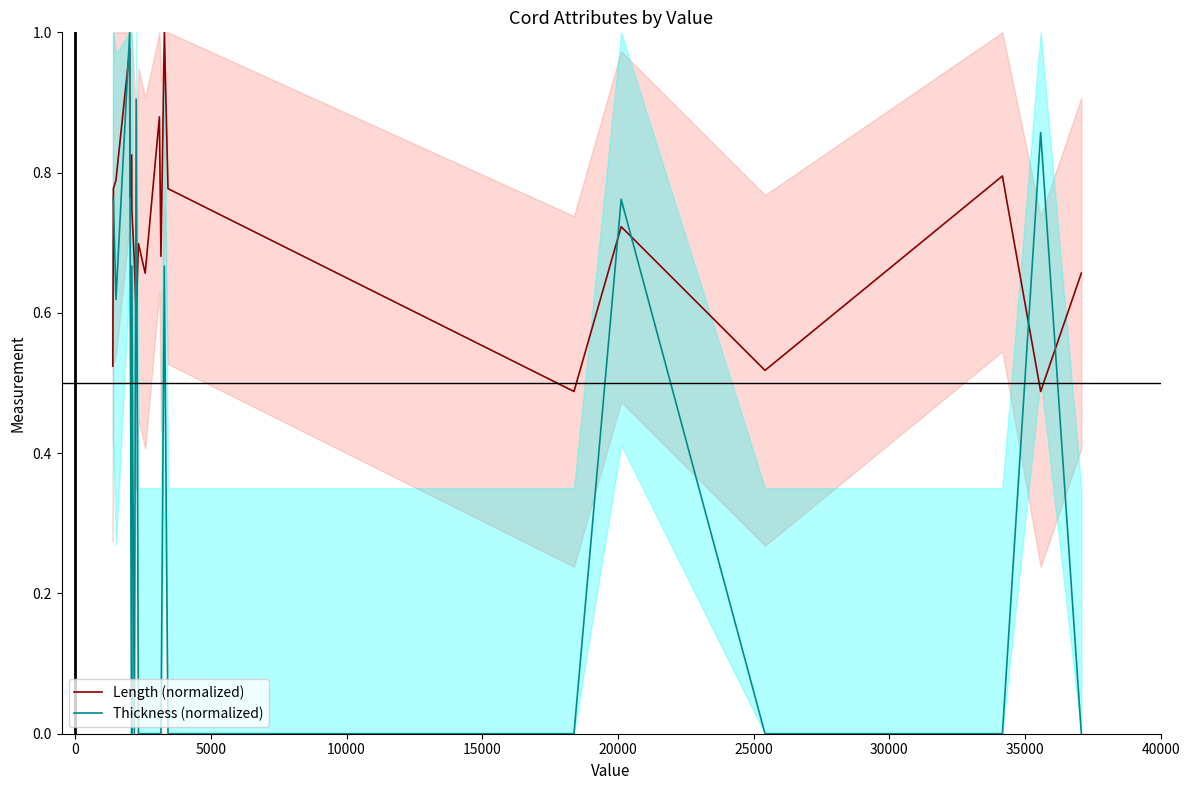

What is the lowest value of the Length (normalized) series?

0.5